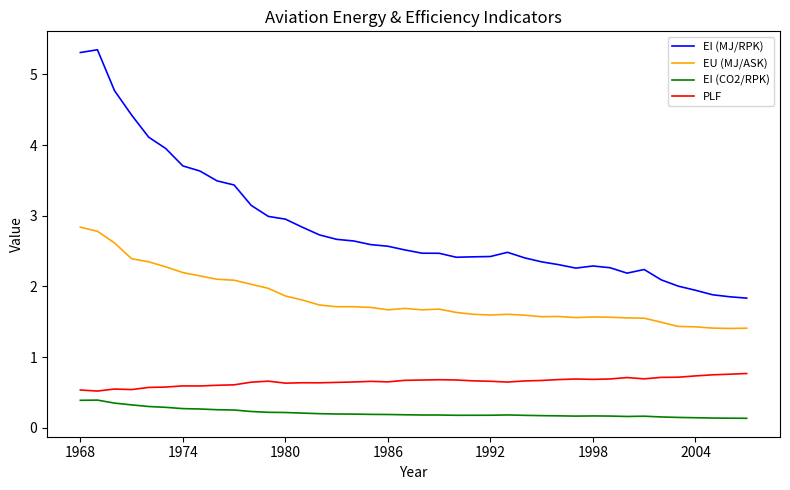

What are all the series names shown in the legend?

EI (MJ/RPK), EU (MJ/ASK), EI (CO2/RPK), PLF